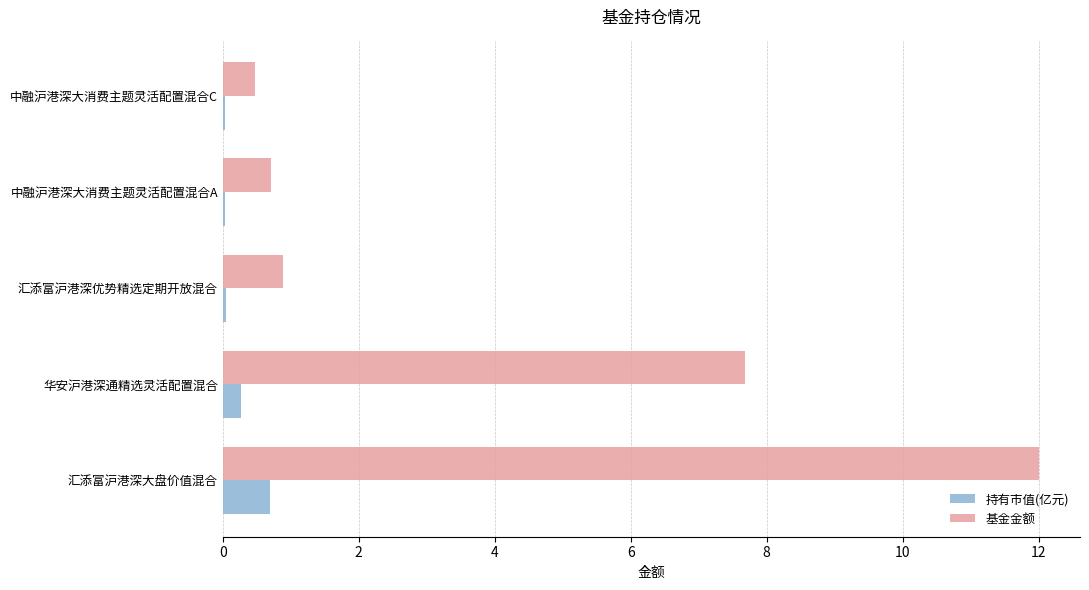

The value of 基金金额 at 华安沪港深通精选灵活配置混合 is 7.7. True or false?

True